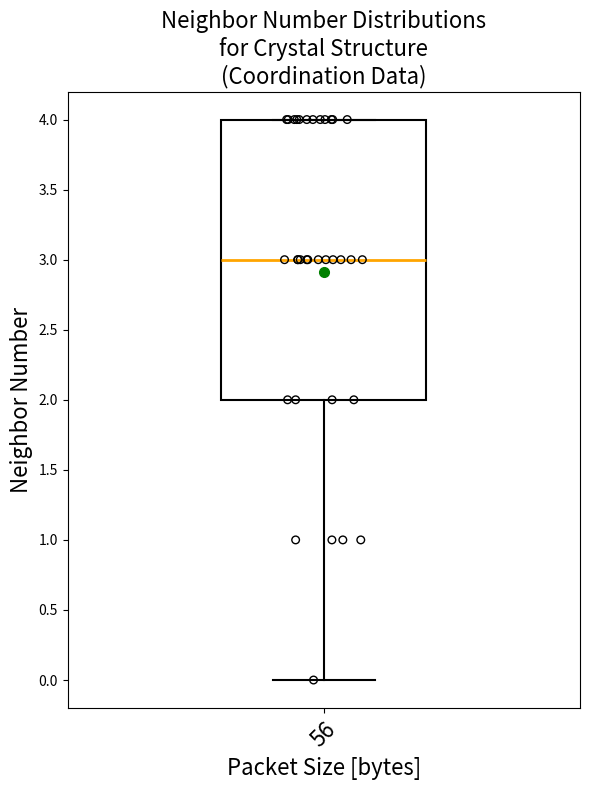

Where does the lower whisker of the box at x = 56 end on the y-axis? The values are not printed on the chart, so give them approximately, as read against the axis.

0